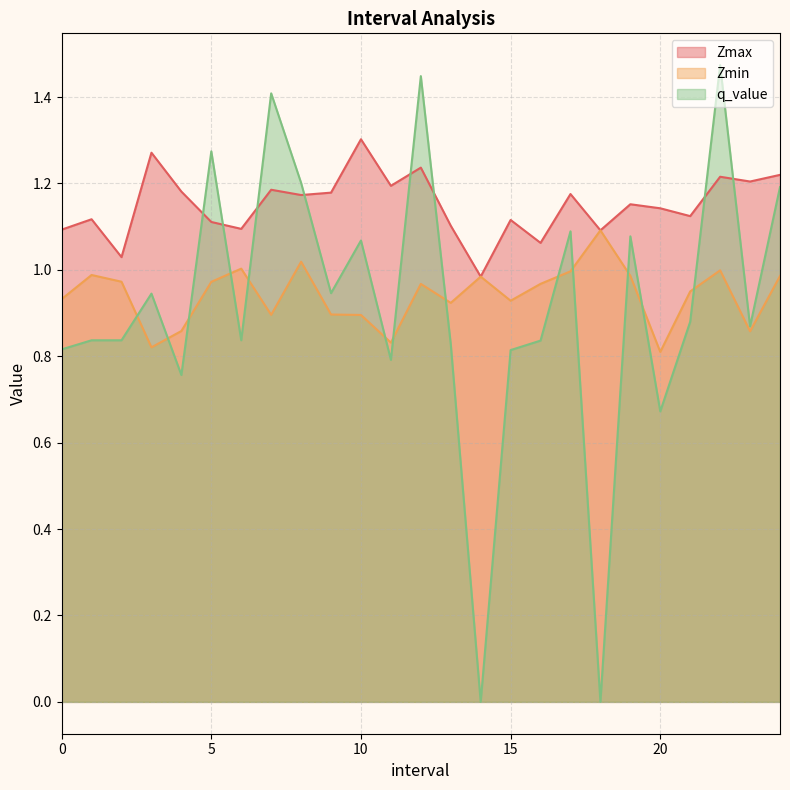

Is the value of Zmin at 6 greater than the value of Zmax at 1?

No